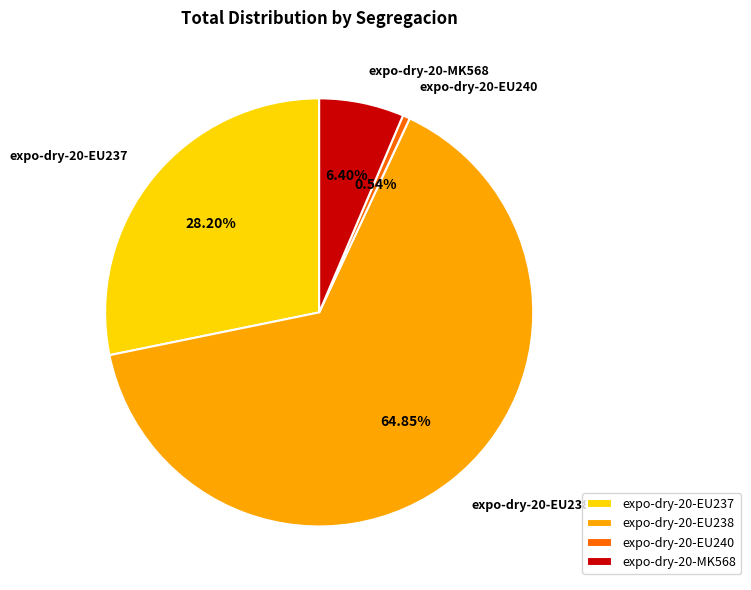

To the nearest percent, what is the average slice percentage?

25%